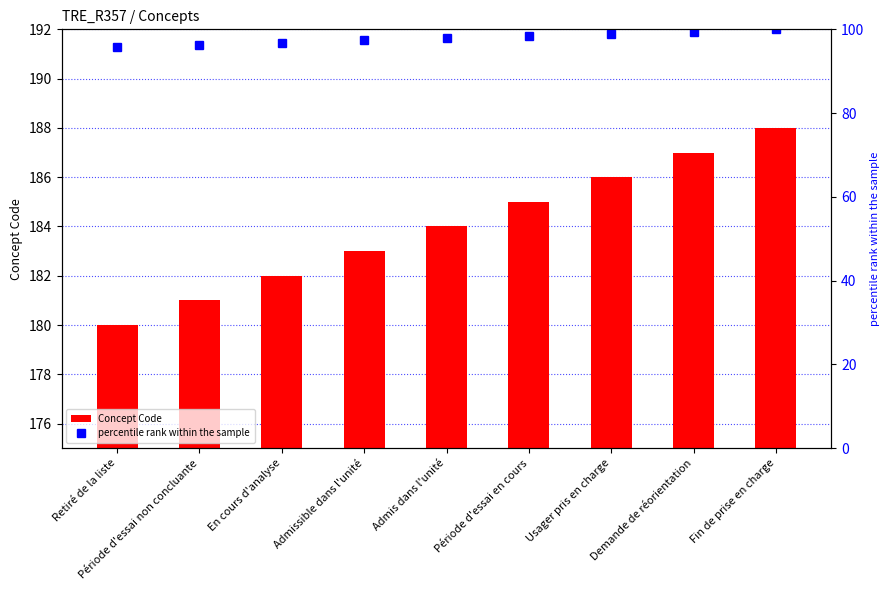

Reading right to left, transcribe all the data shown in this chart.

Concept Code: 188.0	187.0	186.0	185.0	184.0	183.0	182.0	181.0	180.0
percentile rank within the sample: 100.0	99.5	98.9	98.4	97.9	97.3	96.8	96.3	95.7